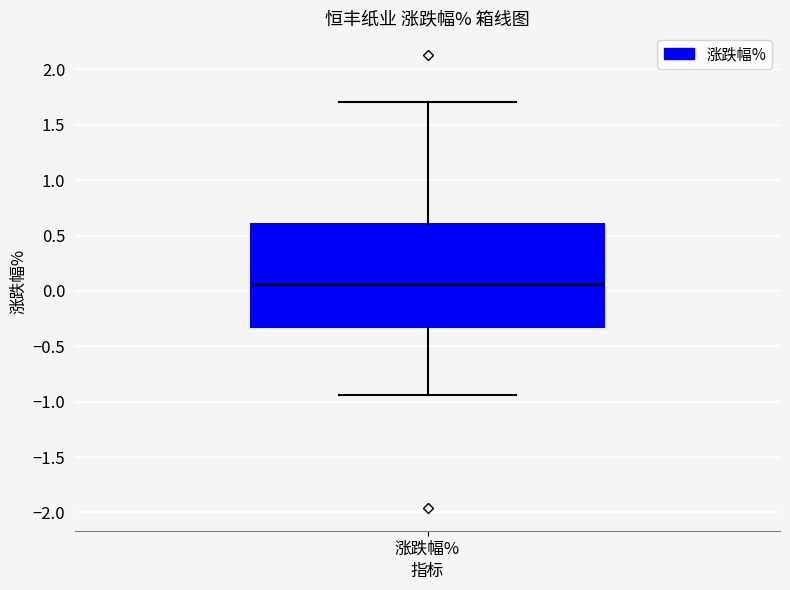

Where does the upper whisker of the box for 涨跌幅% end on the y-axis? The values are not printed on the chart, so give them approximately, as read against the axis.

1.70